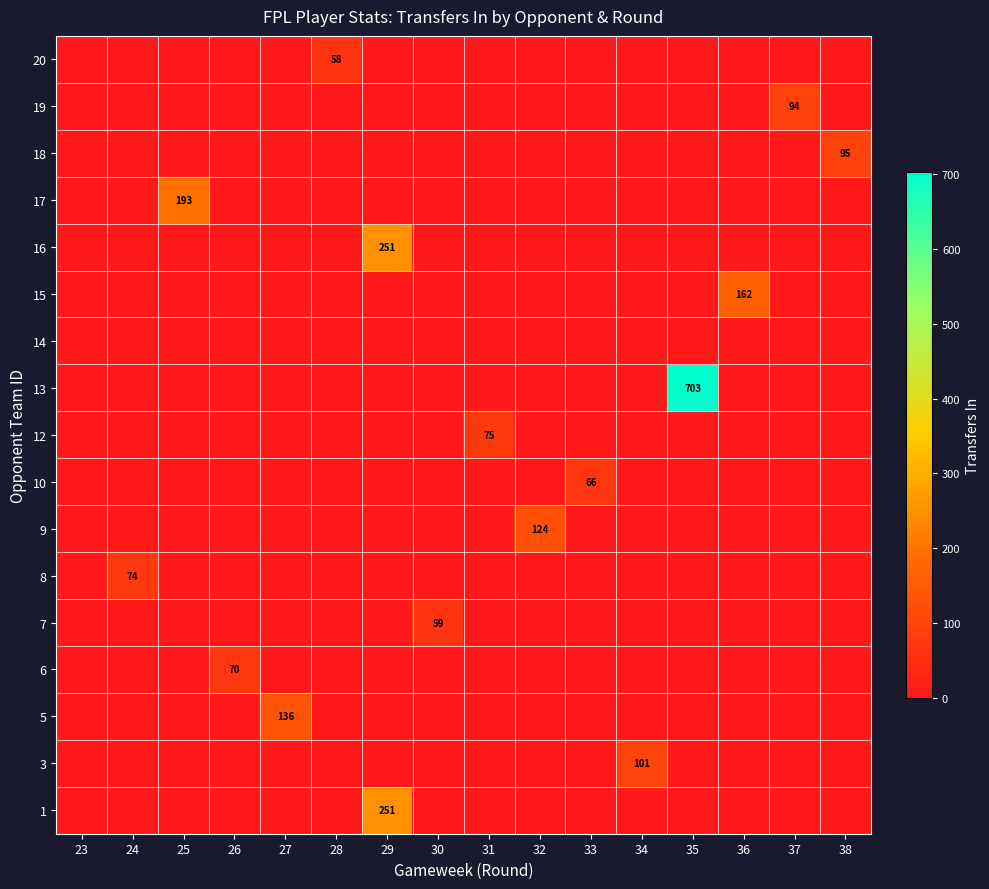

How many data points in row_15 are above 0?

1